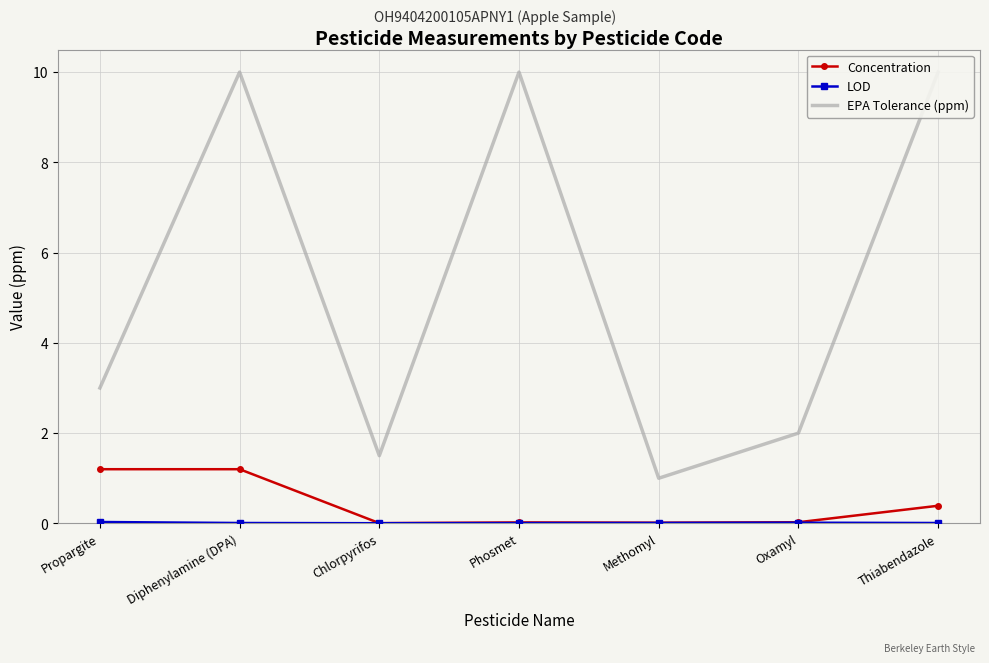

True or false: Concentration and LOD intersect in this chart.

False